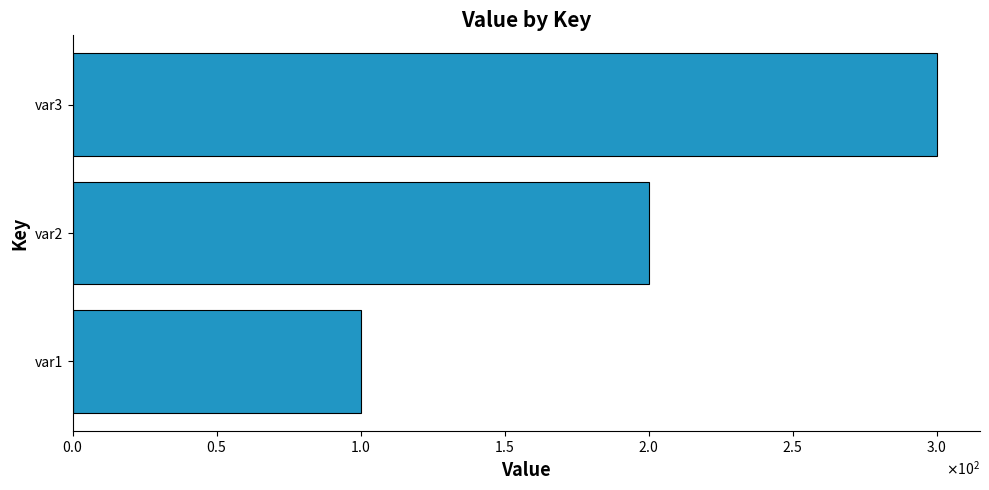

List the labels in order of value, largest first.

var3, var2, var1